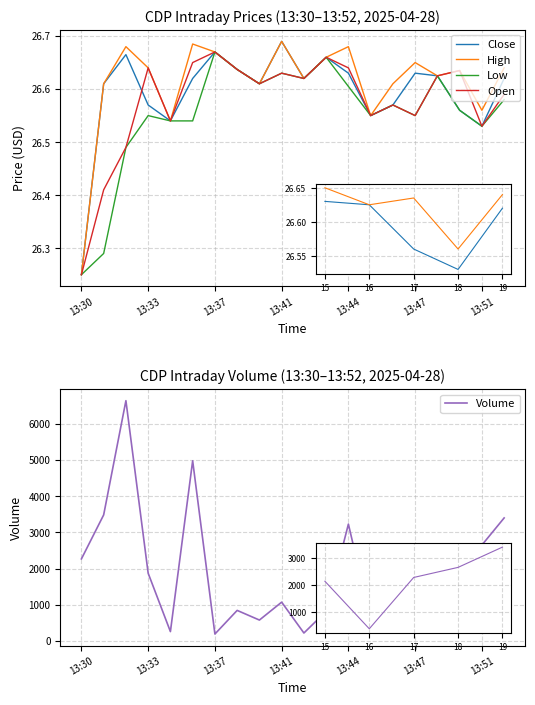

Count the Low values in the range 26 to 27.

20